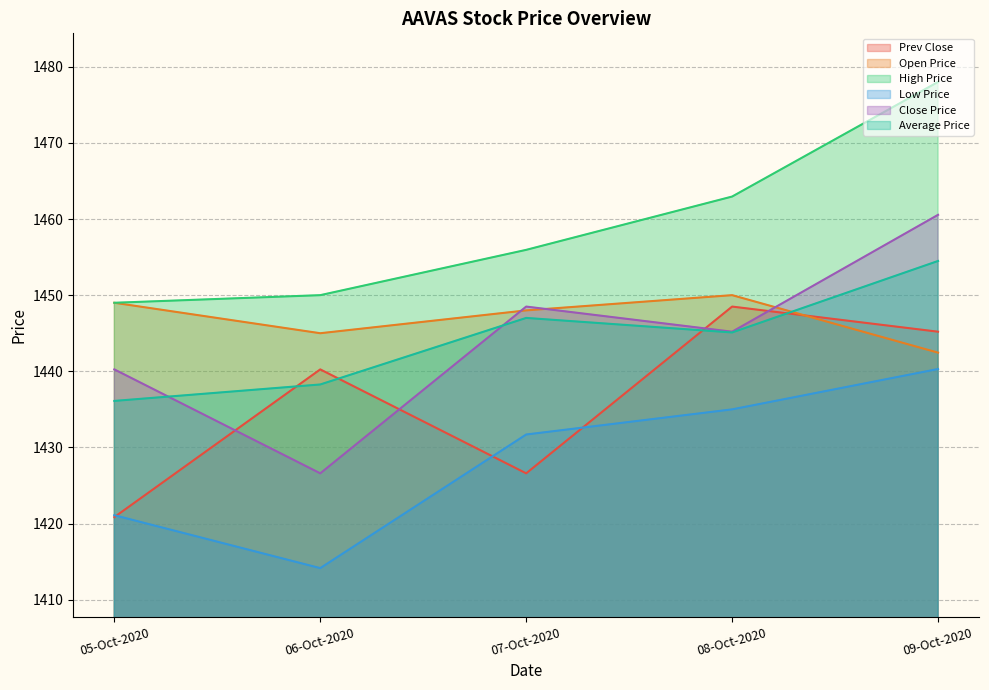

What position from the left is 09-Oct-2020?

5